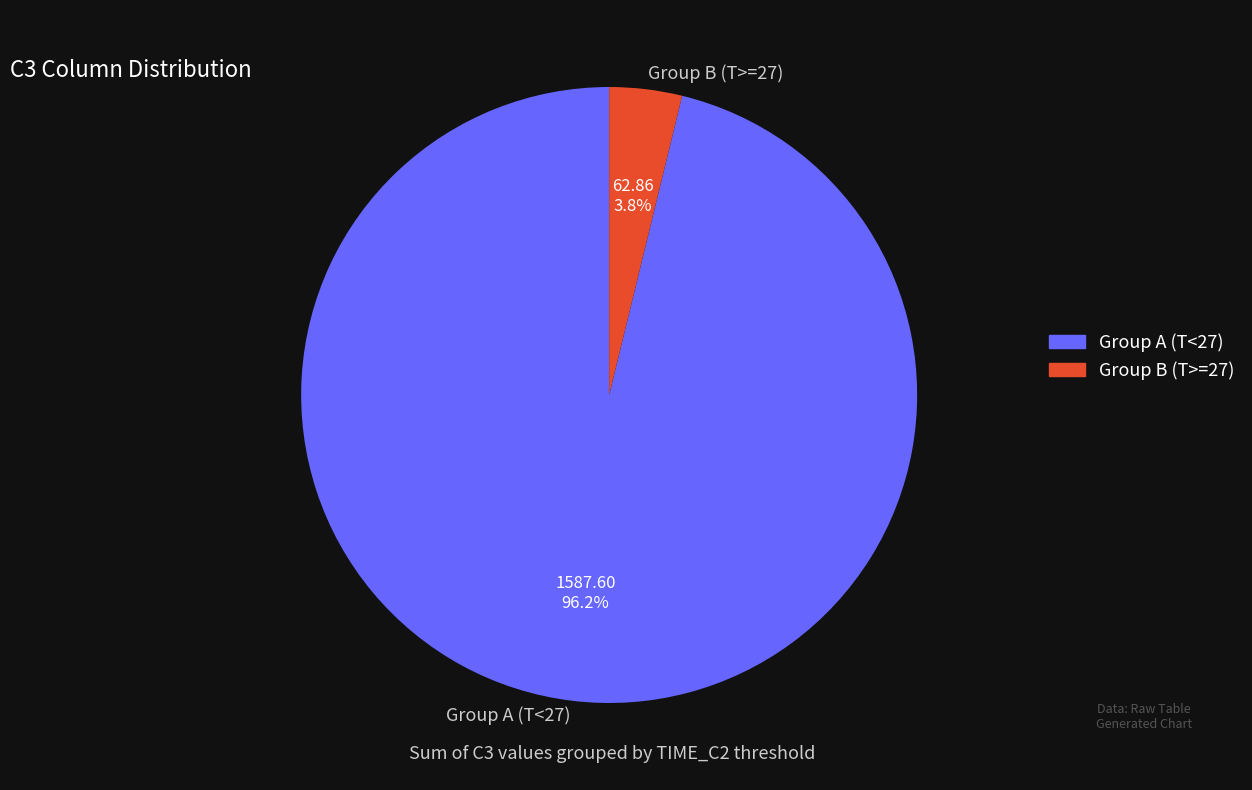

Count the number of slices in the pie.

2